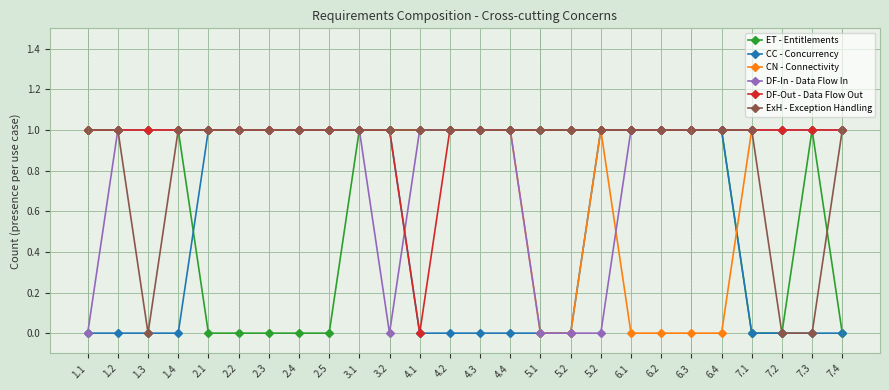

How many lines are shown in the chart?

6